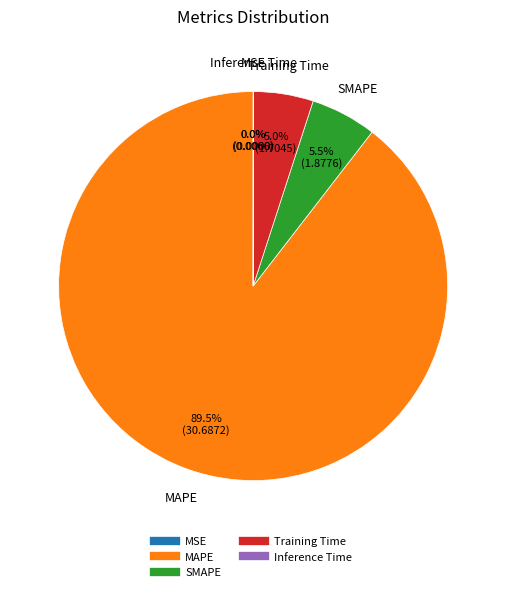

Combined, do SMAPE and Training Time account for over 50%?

No